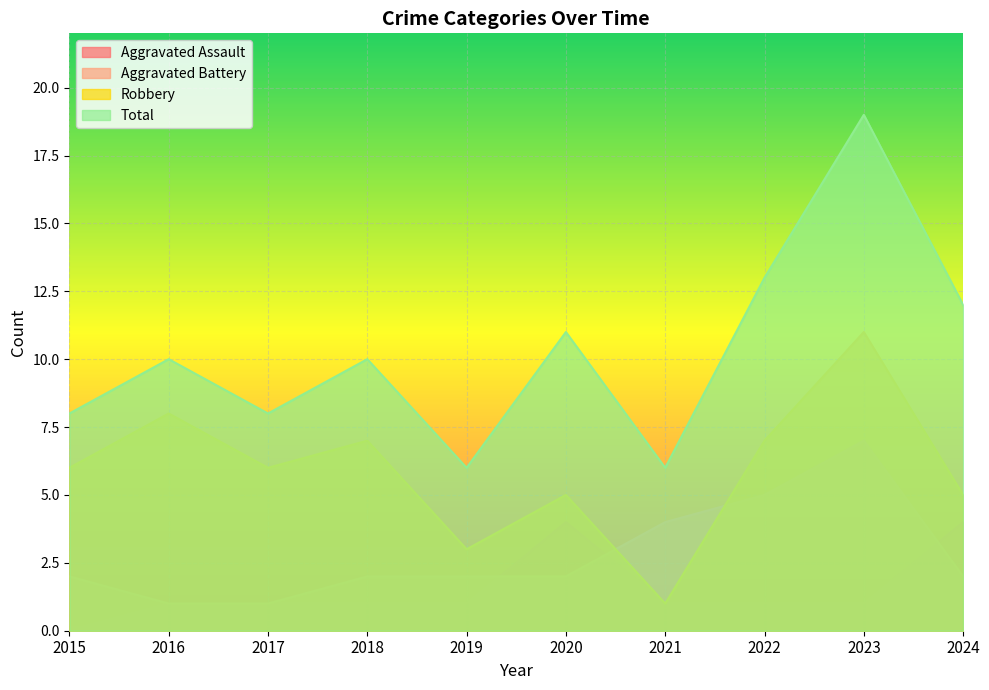

True or false: Robbery and Aggravated Assault intersect in this chart.

False